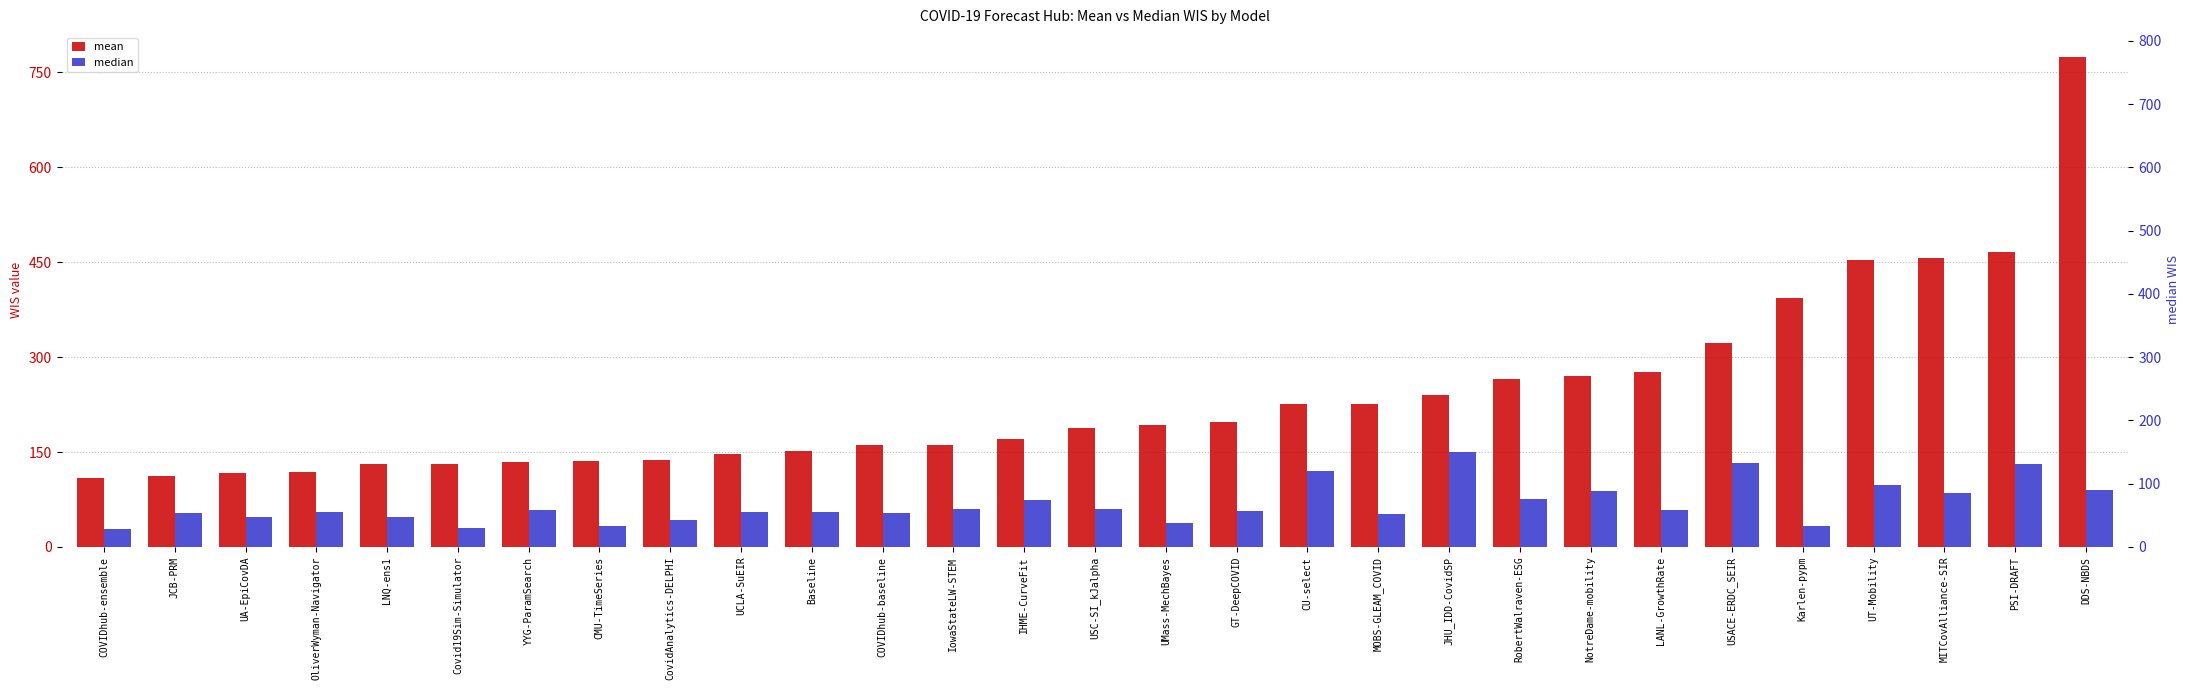

List the series in order of their peak value, highest first.

mean, median